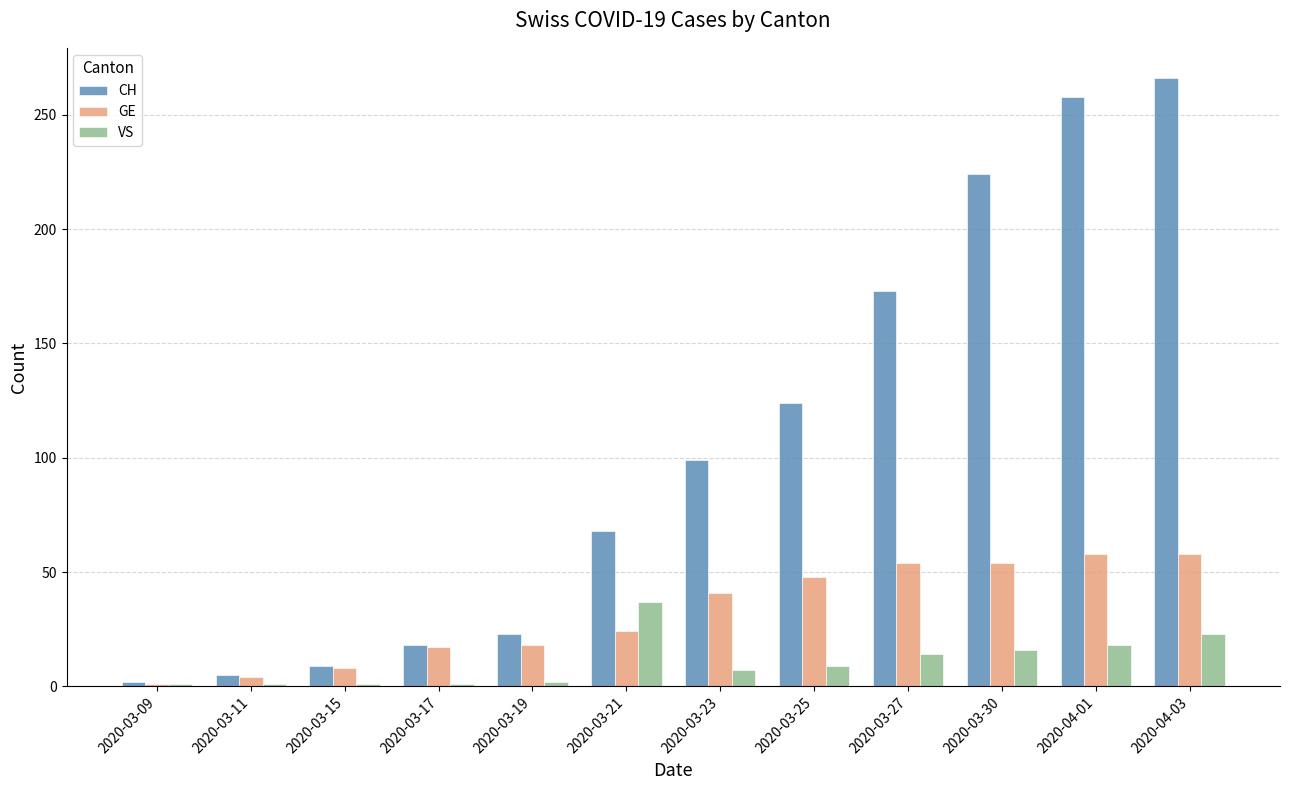

Which series has the largest range (max minus min)?

CH